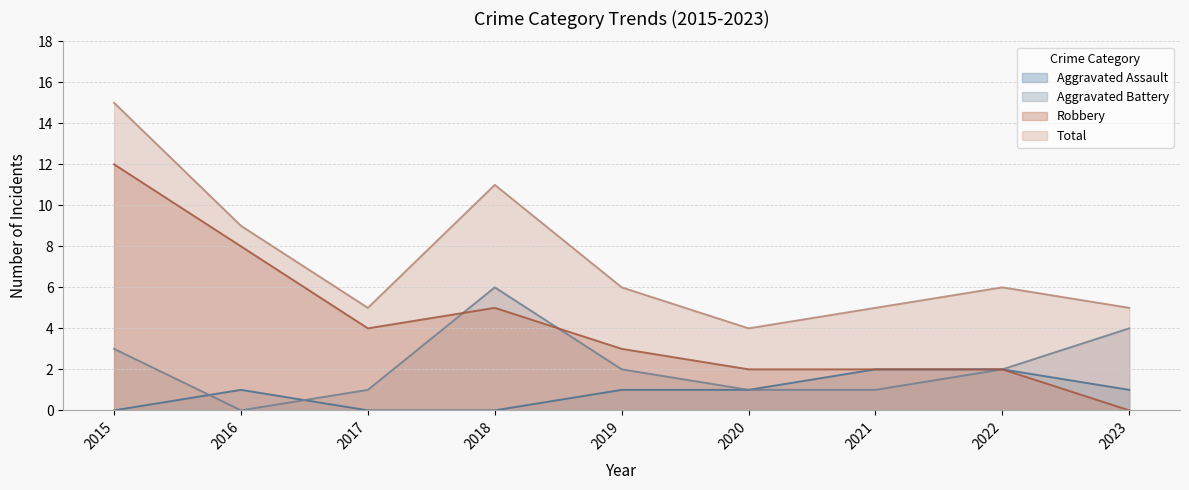

What is the difference between the maximum and minimum values in the Aggravated Battery series?

6